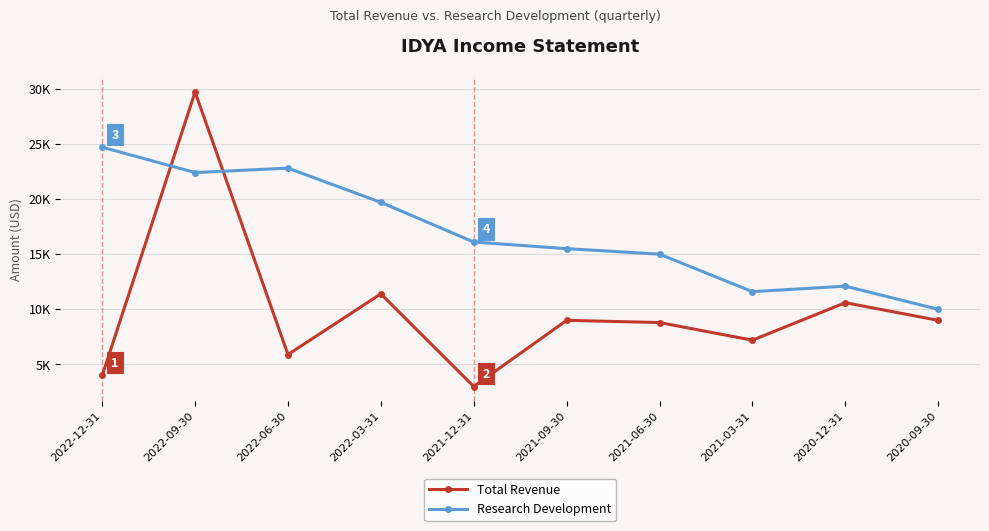

Which has a higher value, 2021-06-30 or 2021-09-30?

2021-09-30